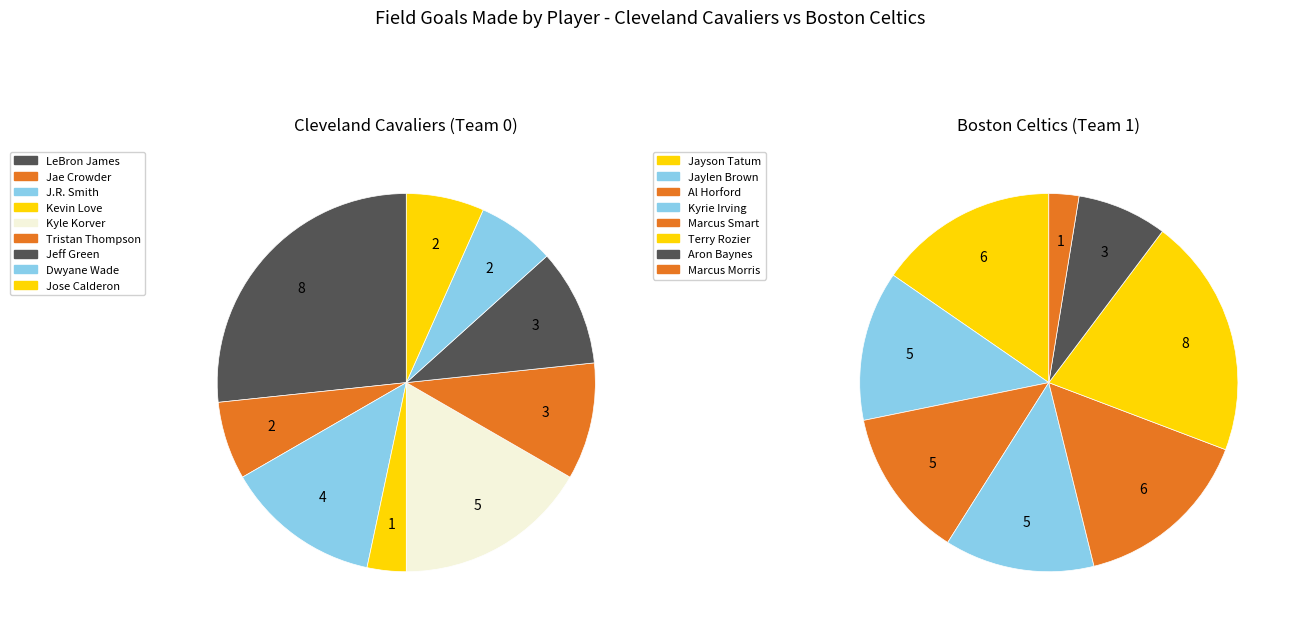

What percentage is the Jae Crowder slice, to the nearest percent?

7%